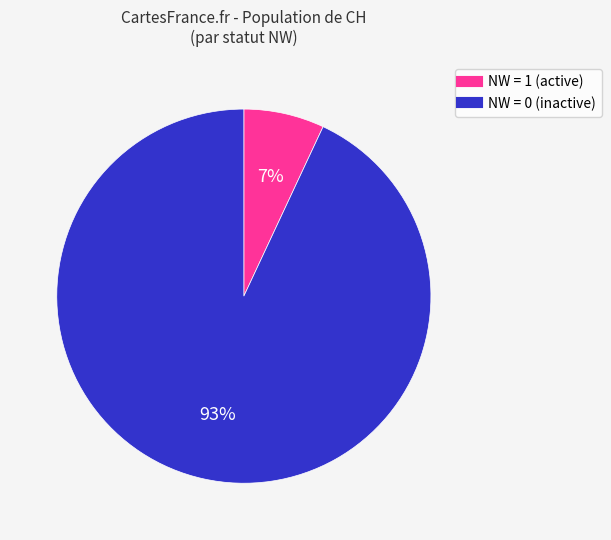

Is there any slice that represents more than half of the pie?

Yes